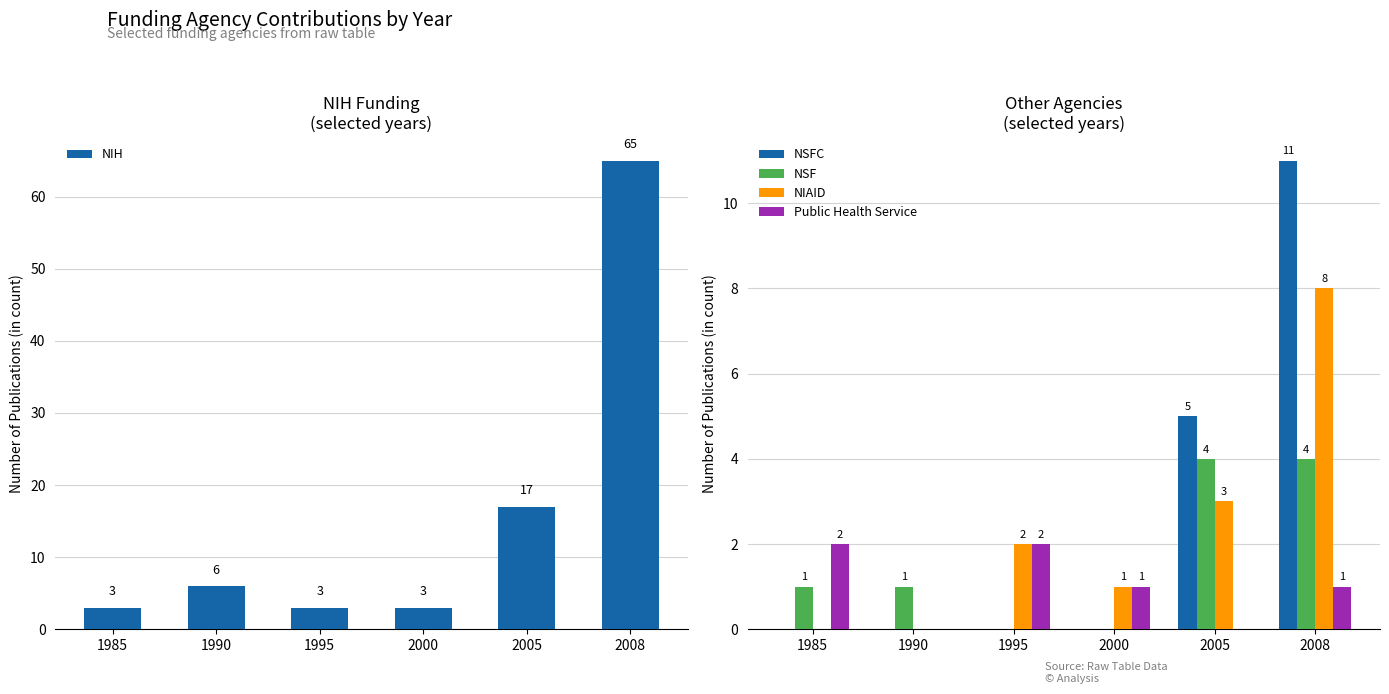

Reading left to right, what are all the values shown in this chart?

NIH: 1985=3	1990=6	1995=3	2000=3	2005=17	2008=65
NSFC: 1985=0	1990=0	1995=0	2000=0	2005=5	2008=11
NSF: 1985=1	1990=1	1995=0	2000=0	2005=4	2008=4
NIAID: 1985=0	1990=0	1995=2	2000=1	2005=3	2008=8
Public Health Service: 1985=2	1990=0	1995=2	2000=1	2005=0	2008=1